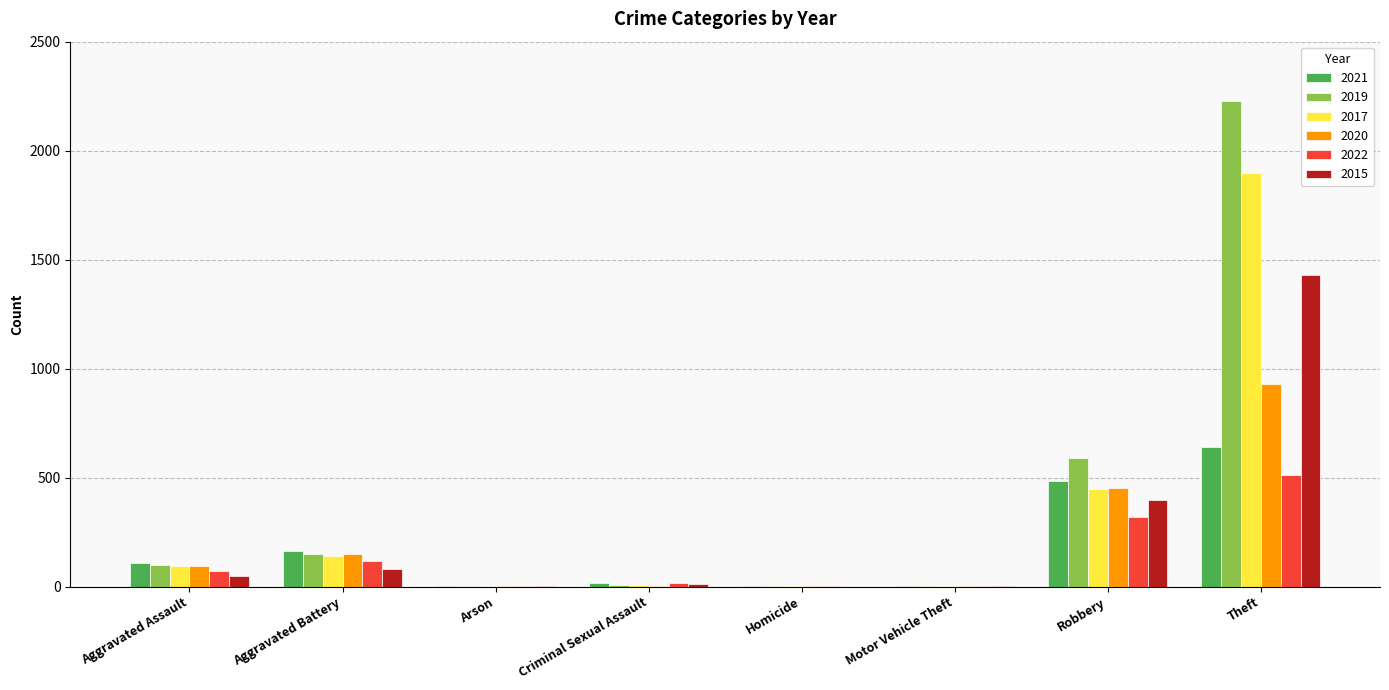

What is the approximate value of 2017 at Aggravated Battery, to the nearest 100?

100